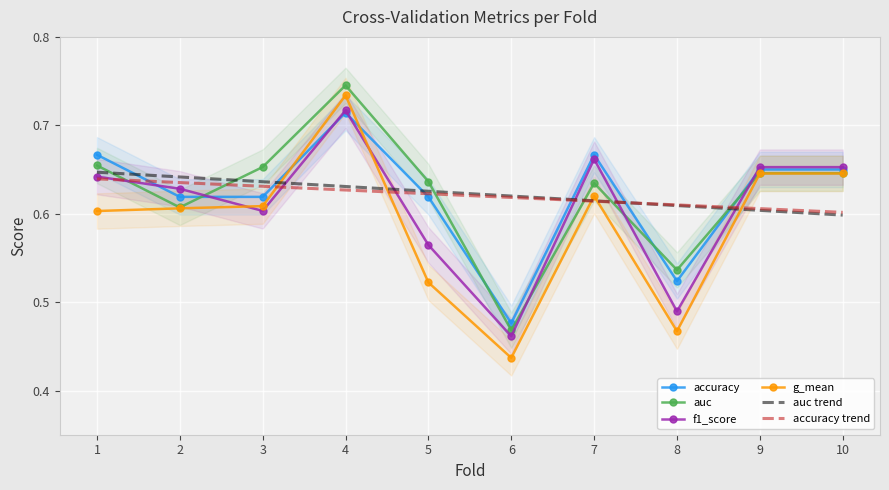

At 6, list the series in order from smallest to largest.

g_mean, f1_score, auc, accuracy, accuracy trend, auc trend